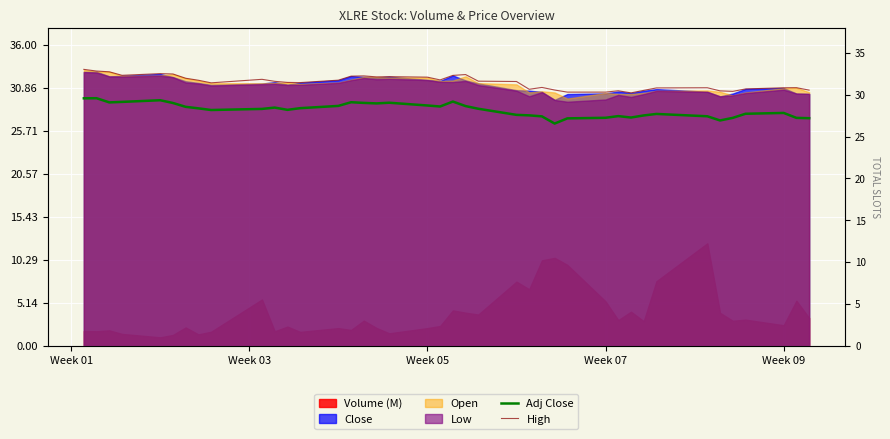

Is it true that High equals 30.3 at Week 07?

True